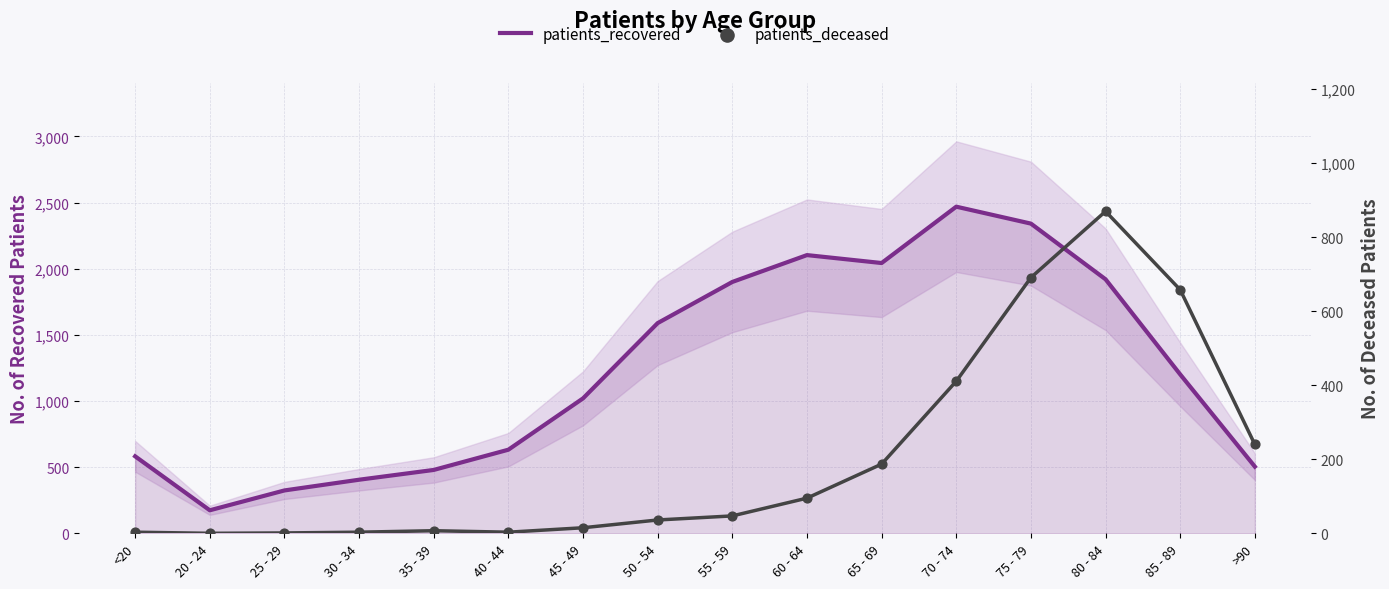

What are all the series names shown in the legend?

patients_recovered, patients_deceased